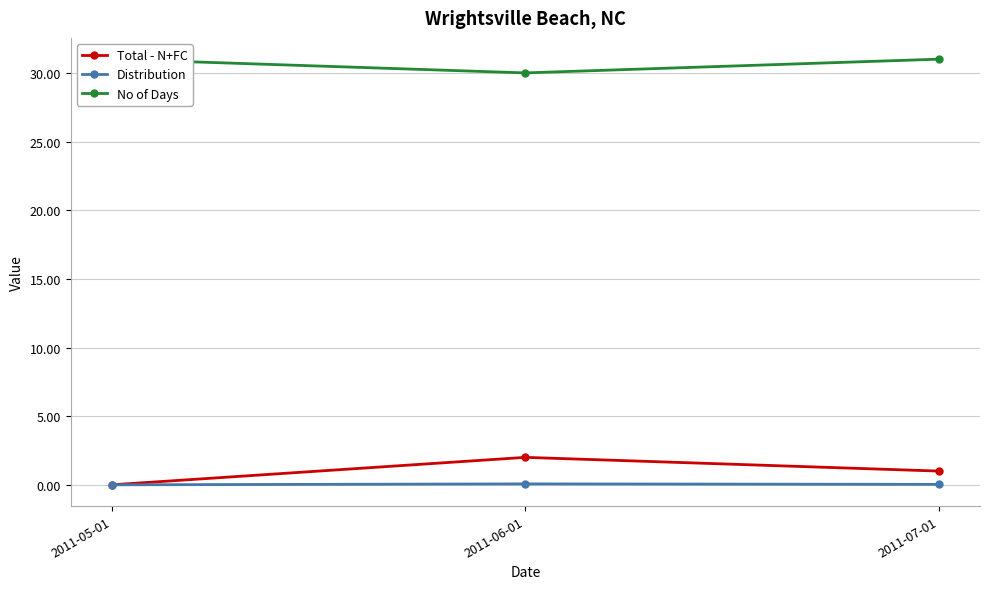

Count the number of data series in this chart.

3